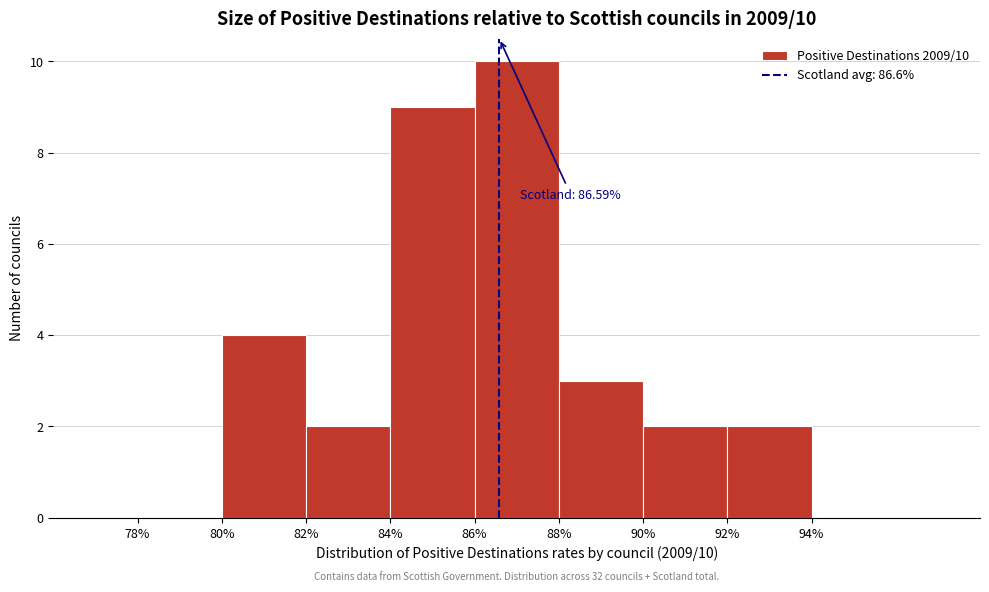

Which range on the x-axis has the tallest bar?

86% to 88%